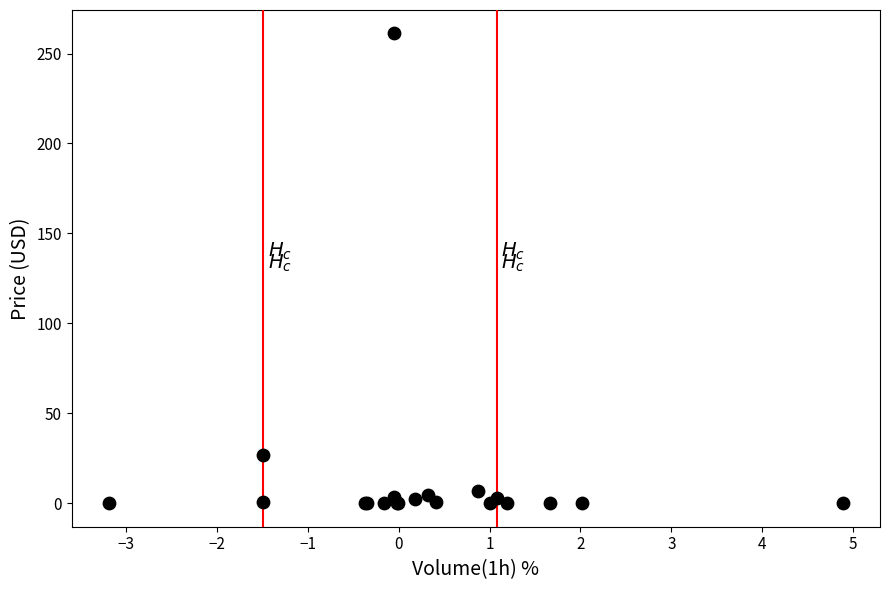

What Y value in the scatter plot is closest to 130?

26.9